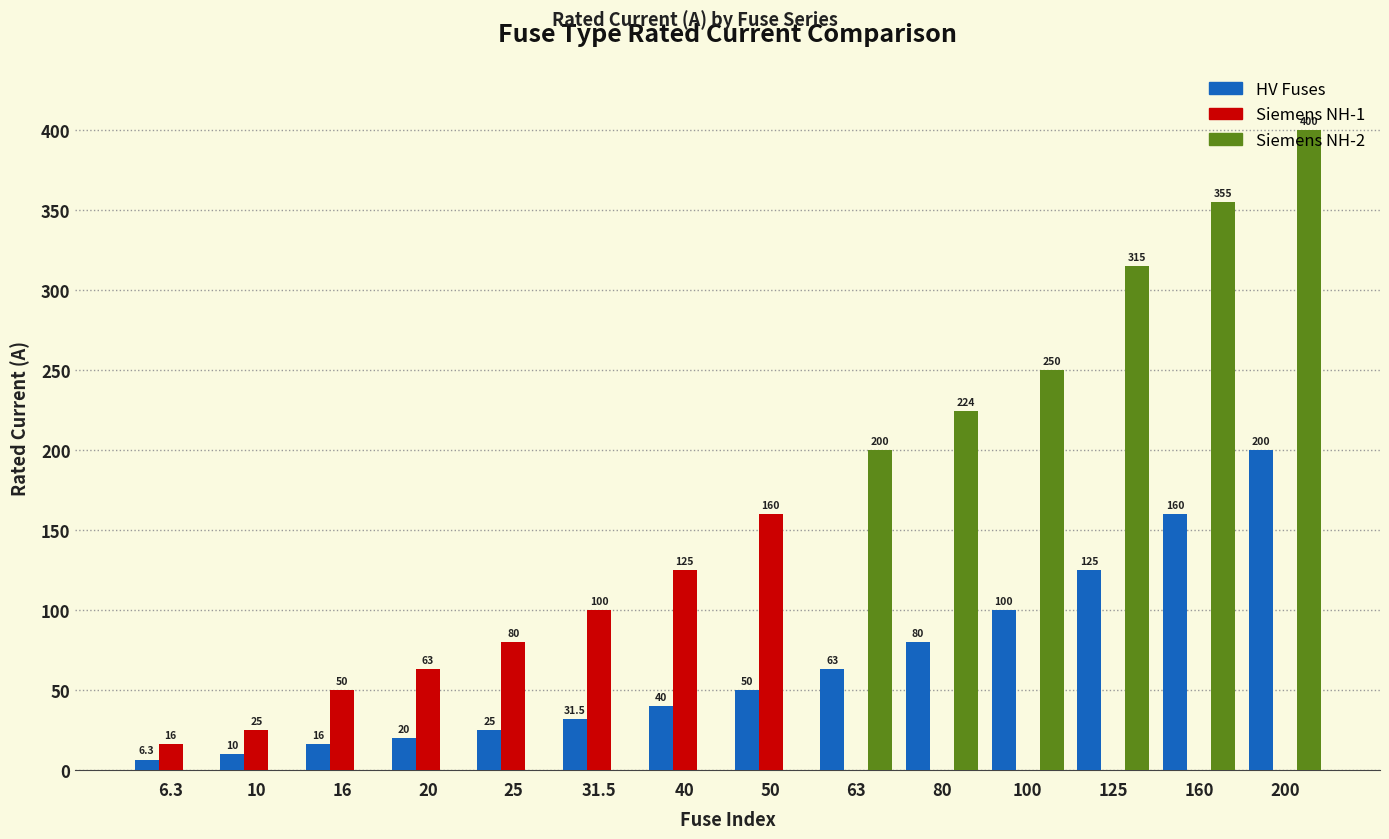

Are the bars horizontal?

No